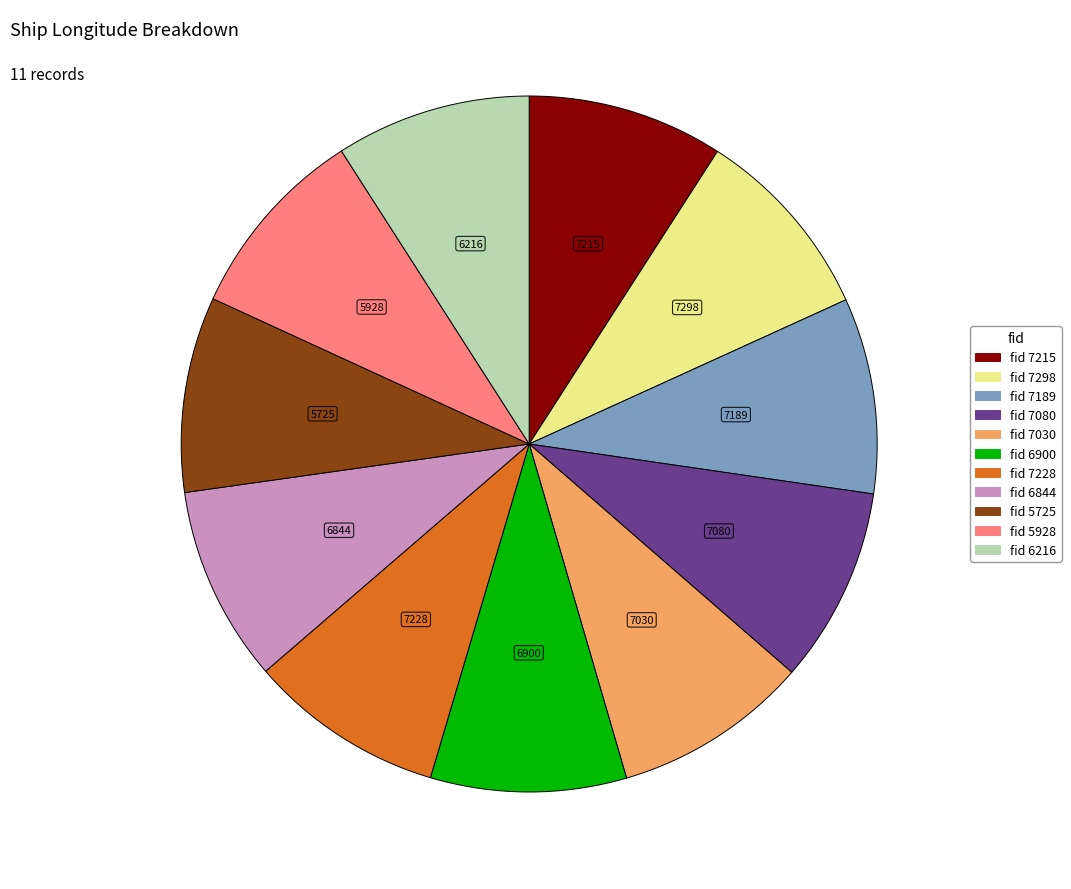

Does any single category account for the majority?

No